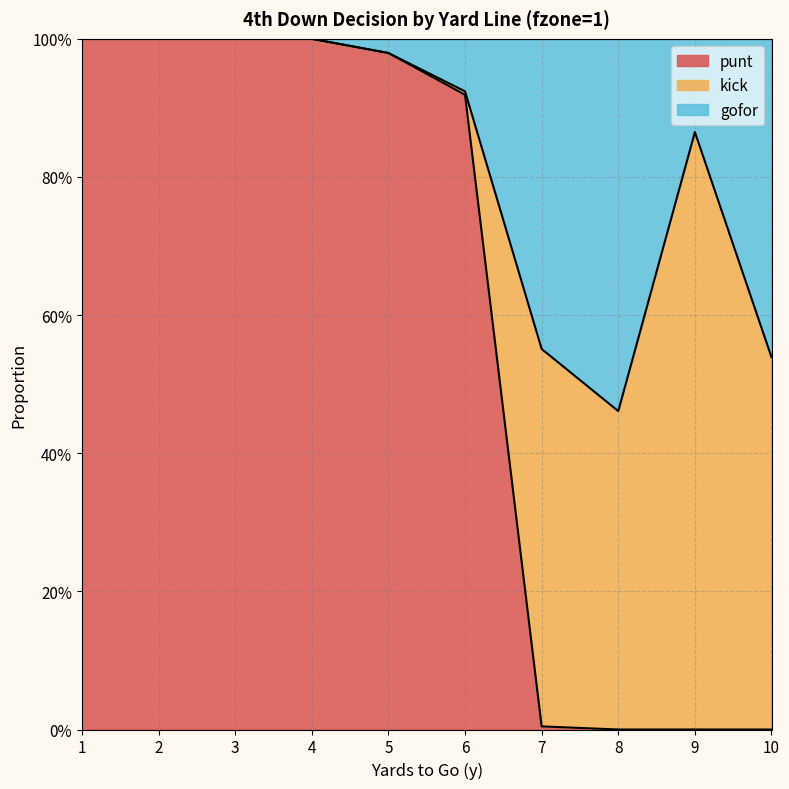

Which category has the lowest value across all series?

8